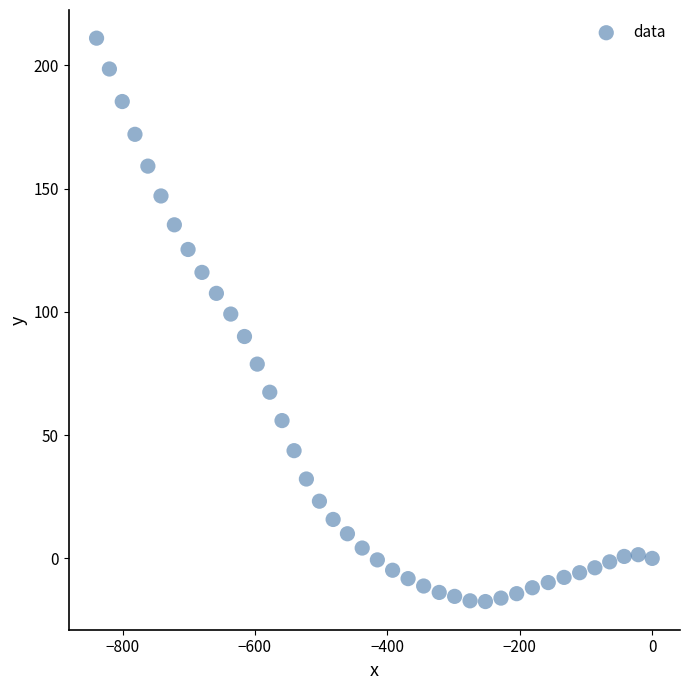

What Y value in the scatter plot is closest to 96?

99.1